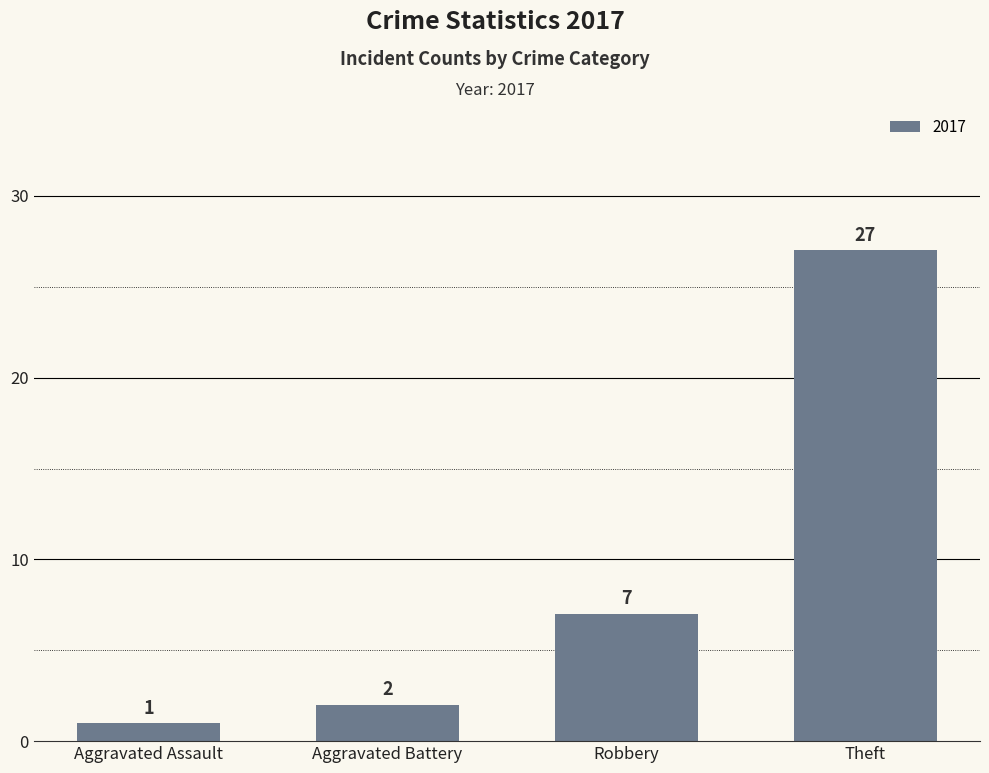

What is the sum of all values?

37